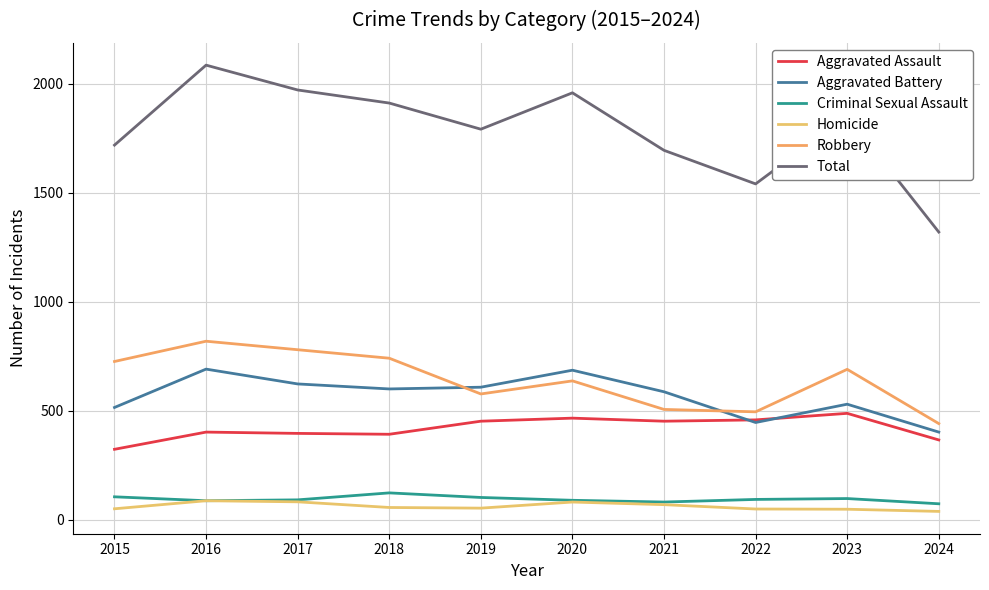

The Robbery series shows 1012 at 2023. True or false?

False